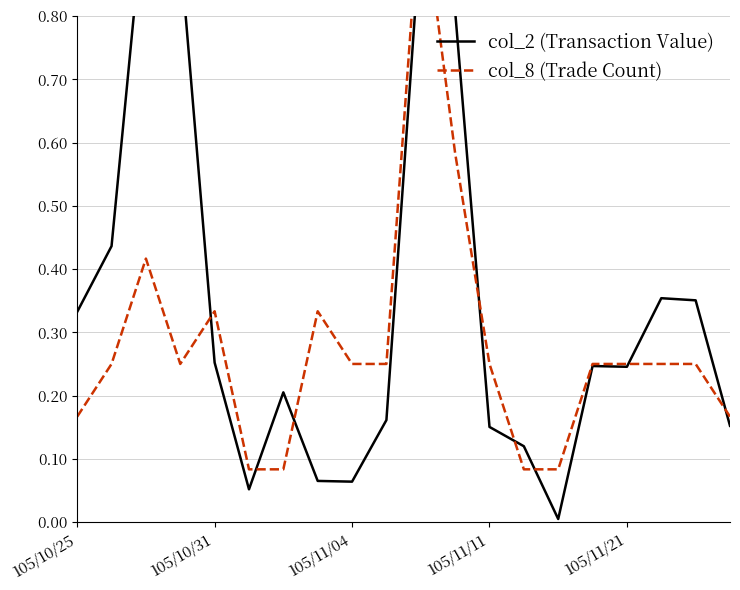

Reading left to right, list all the values displayed in this chart.

col_2 (Transaction Value): 0.3	0.4	1.0	0.9	0.3	0.1	0.2	0.1	0.1	0.2	0.9	0.8	0.2	0.1	0.0	0.2	0.2	0.4	0.4	0.2
col_8 (Trade Count): 0.2	0.2	0.4	0.2	0.3	0.1	0.1	0.3	0.2	0.2	1.0	0.6	0.2	0.1	0.1	0.2	0.2	0.2	0.2	0.2